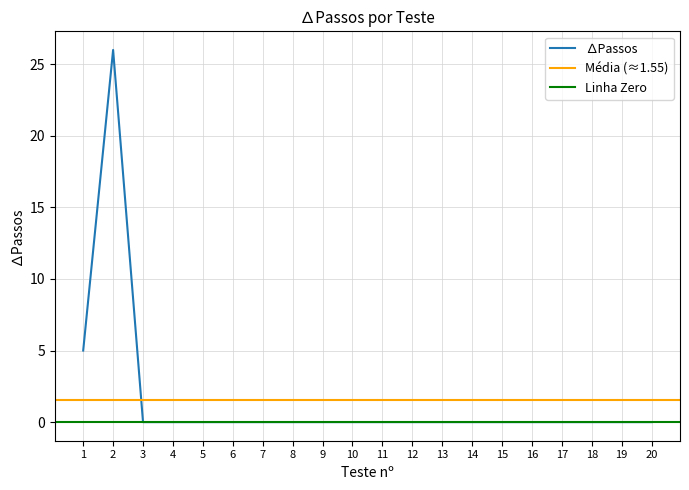

What is the difference between the values at 1 and 15?

5